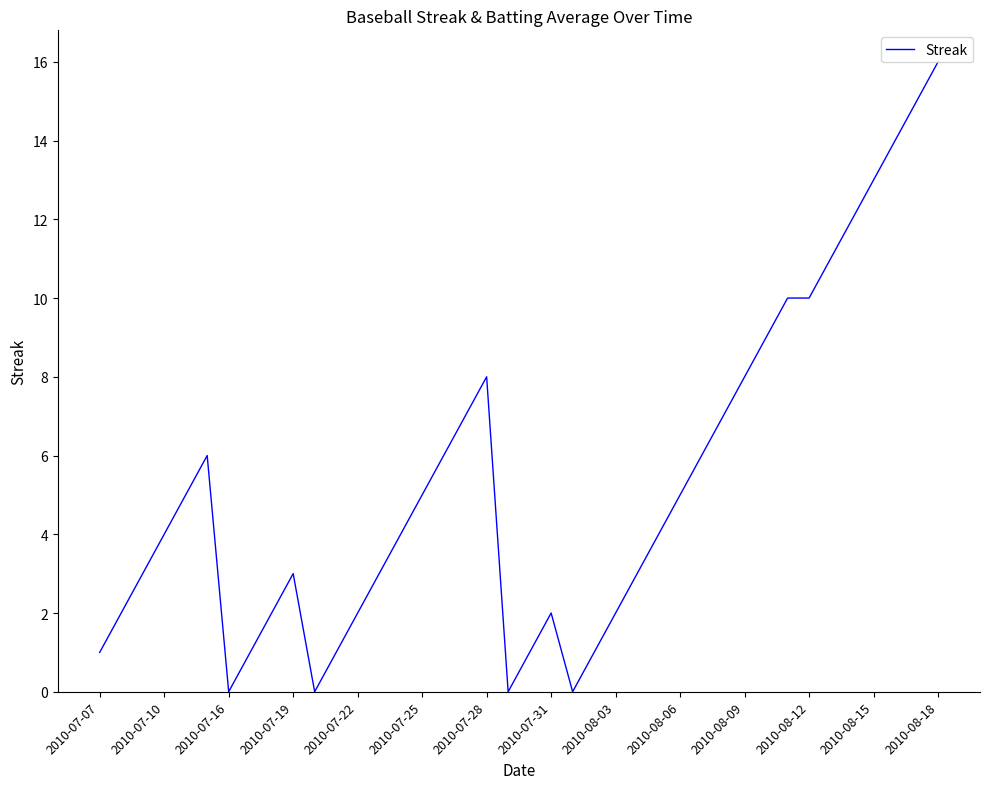

What is the greatest value displayed?

16